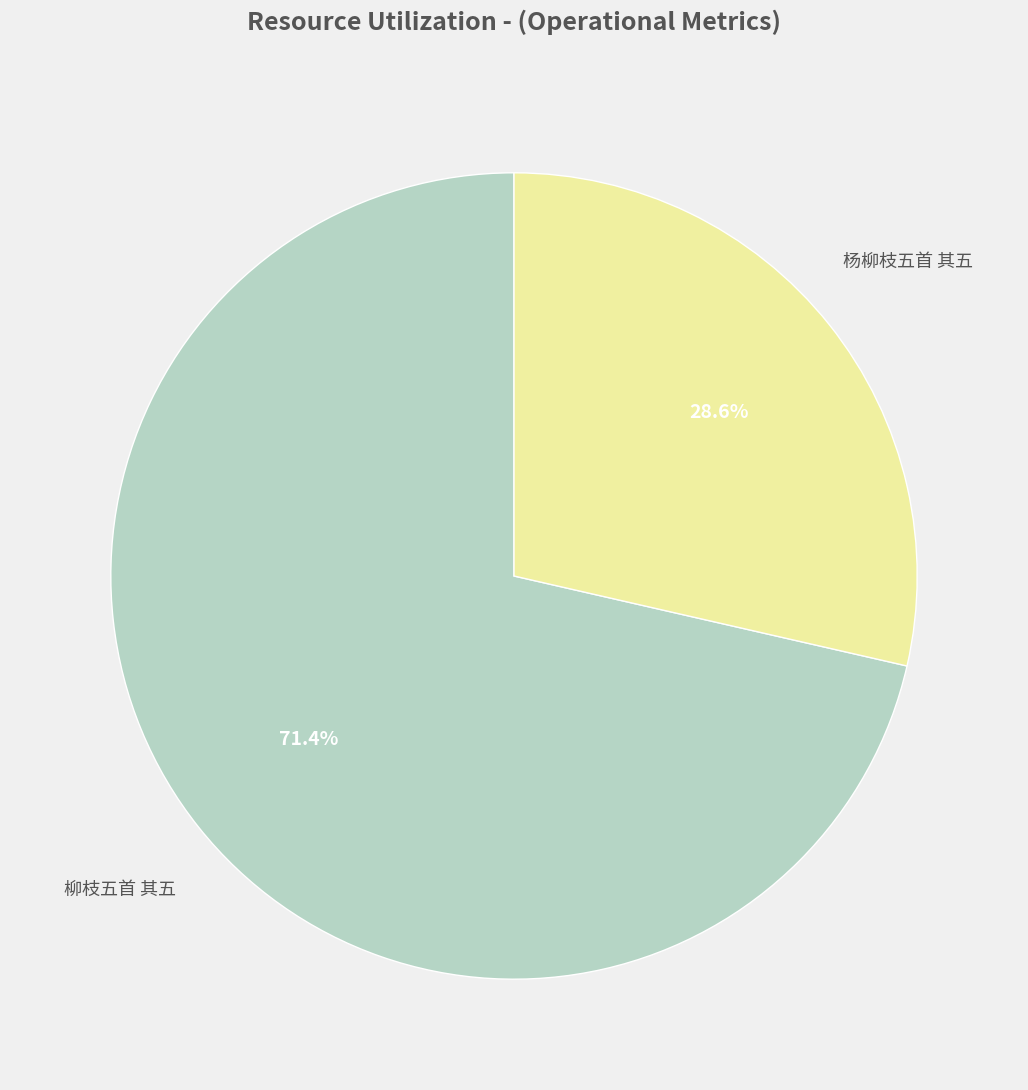

Is there a majority slice in this chart?

Yes